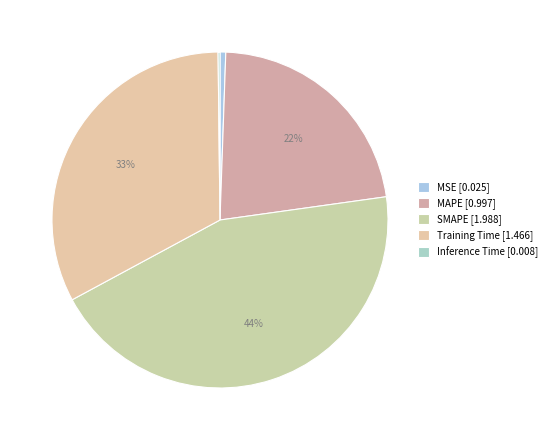

How many slices are in this pie chart?

5